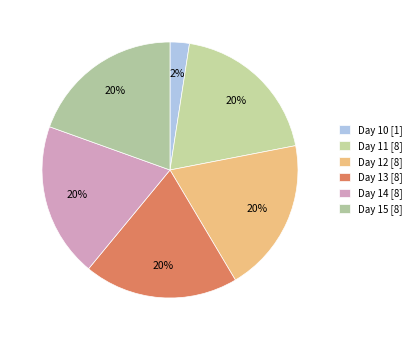

How many slices are in this pie chart?

6